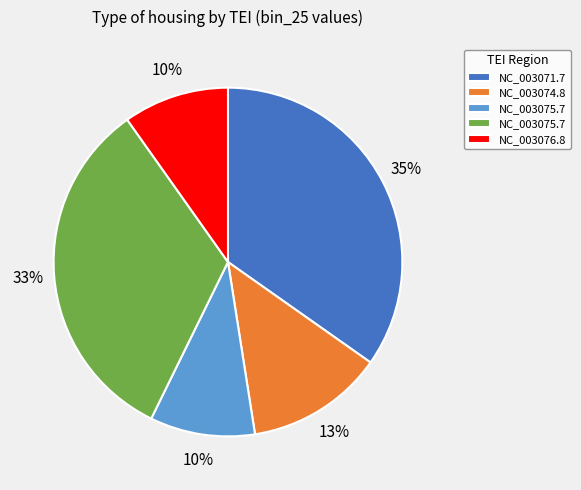

To the nearest percent, what is the average slice percentage?

20%